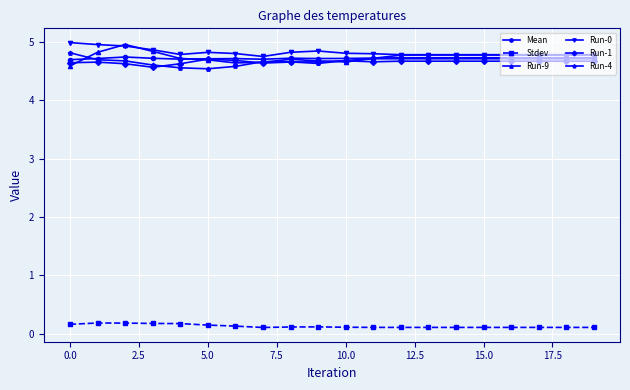

True or false: Mean has more than 0 points higher than both neighbors.

True